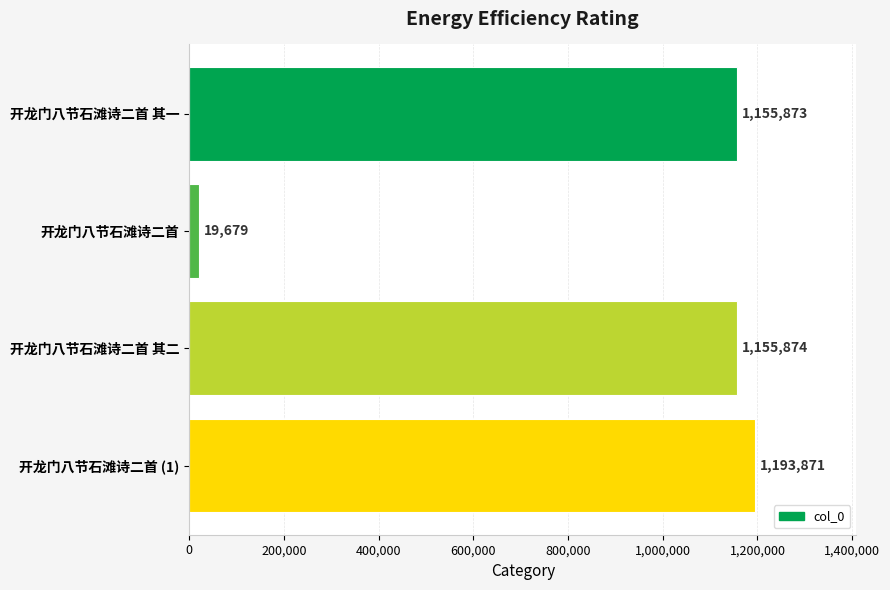

The value at 开龙门八节石滩诗二首 其二 is 1155874. True or false?

True